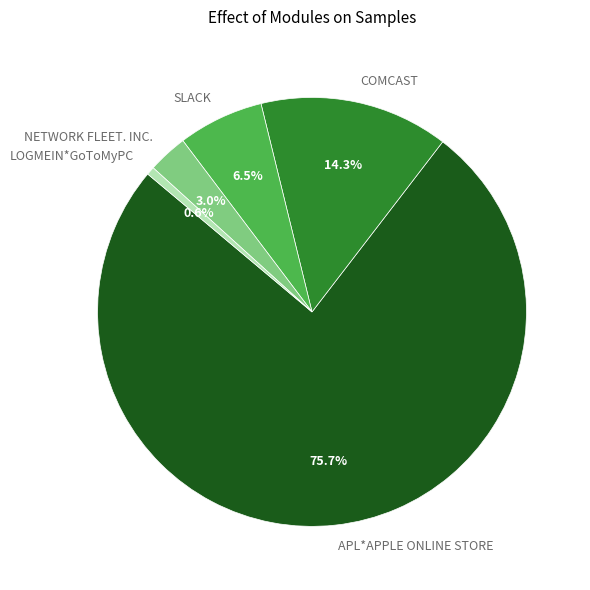

Combined, do SLACK and LOGMEIN*GoToMyPC account for over 50%?

No